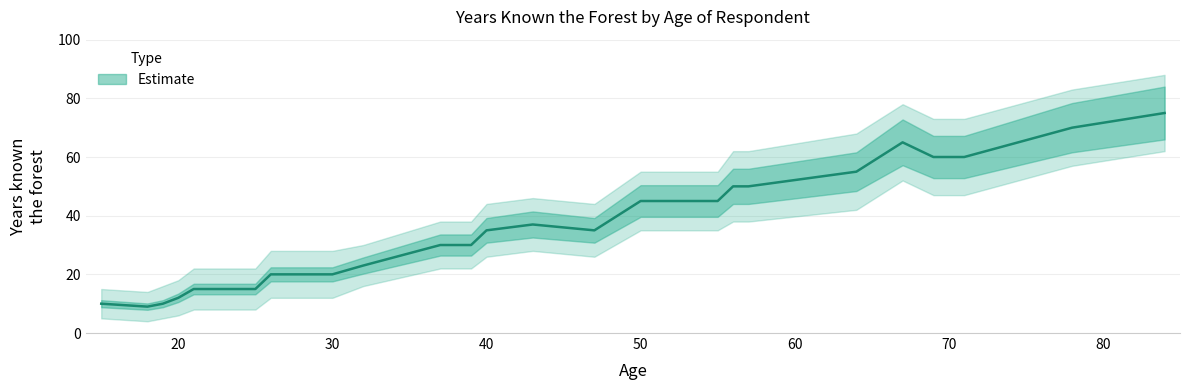

True or false: Estimate has a value of 19 at 20.

False